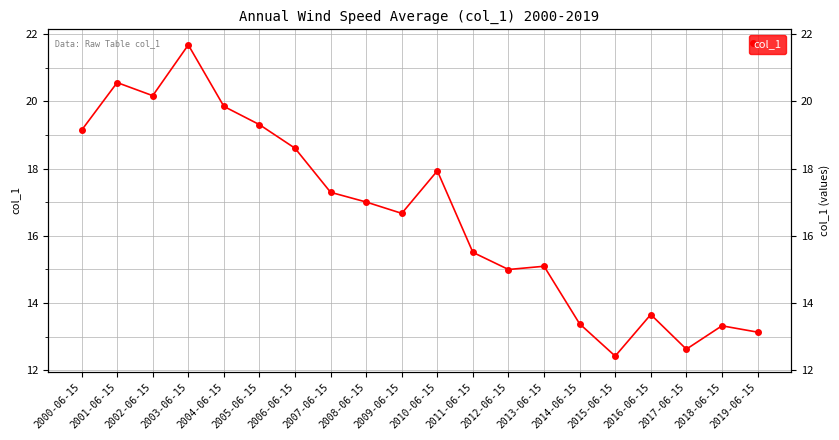

What is the maximum value shown in the chart?

21.7